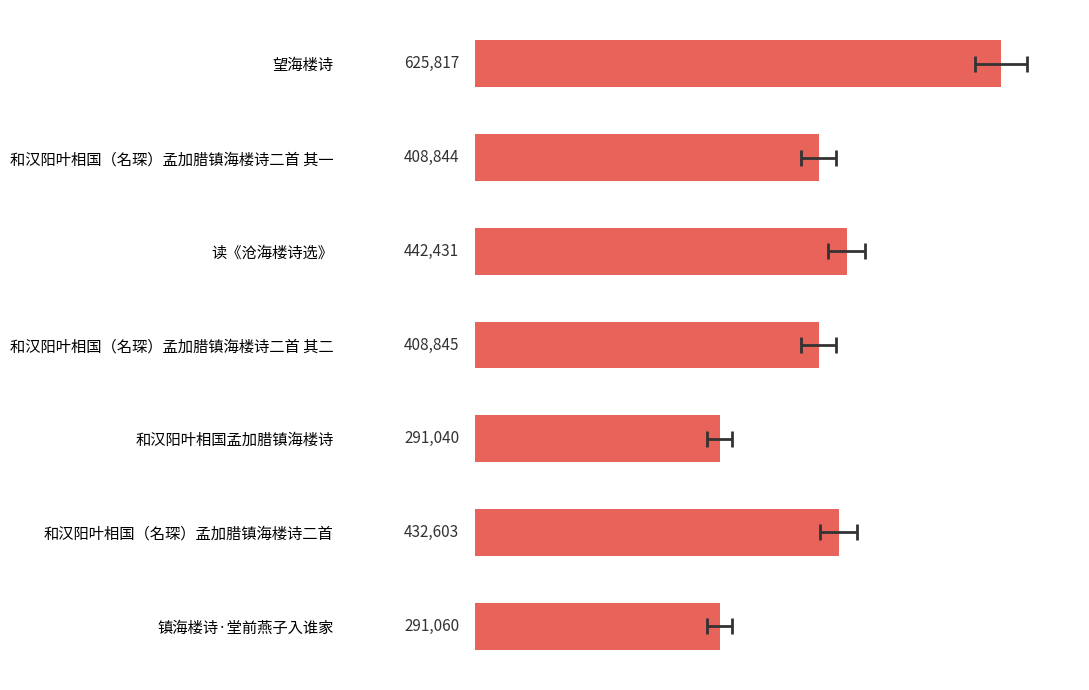

True or false: the data shows 1025504 at 望海楼诗.

False